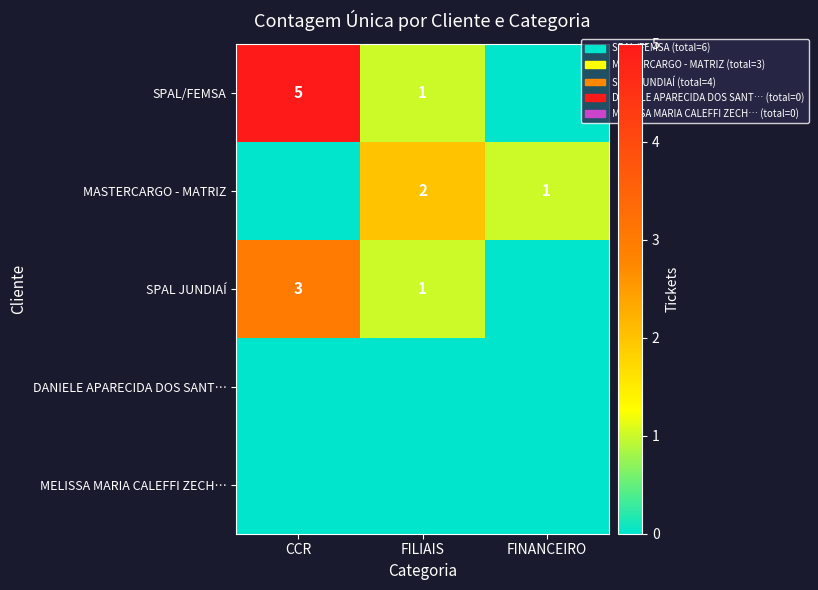

What is the total value across all series at FINANCEIRO?

1